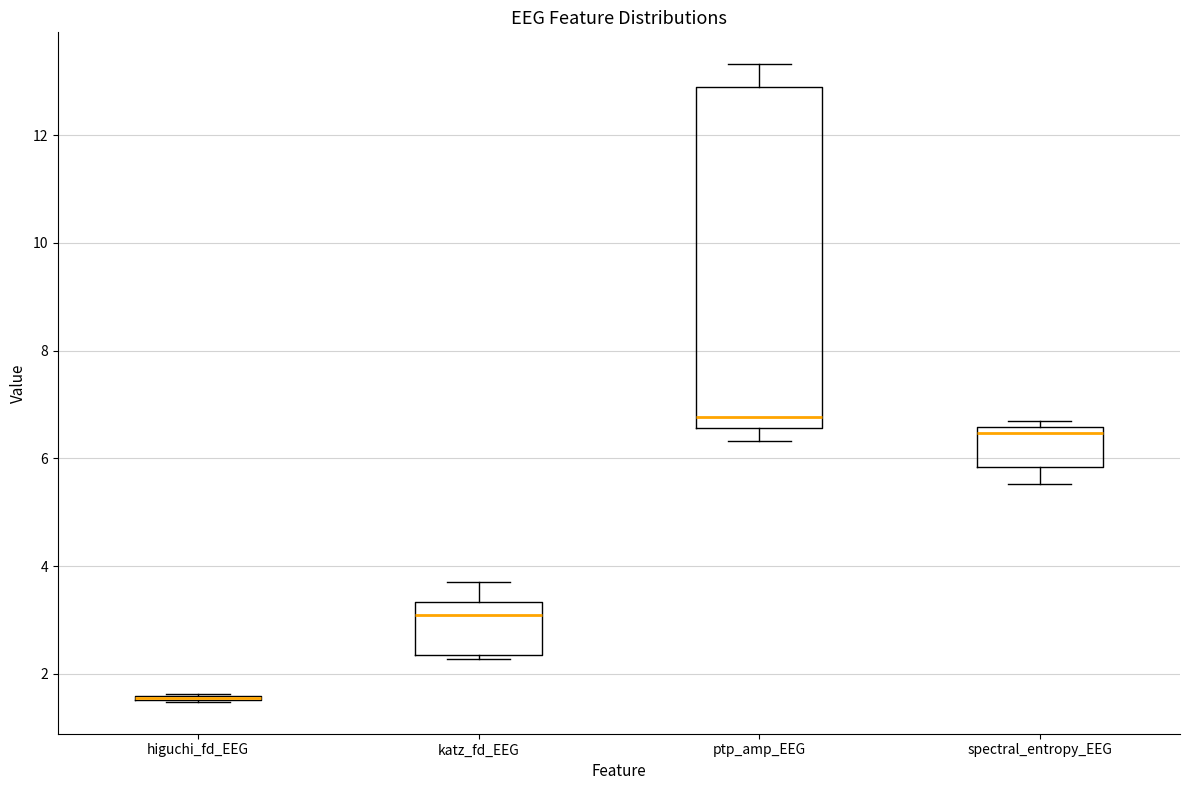

Reading left to right, read every box against the y-axis: the position of its median line, the range the box covers, and the ends of its whiskers. The values are not printed on the chart, so give them approximately, as read against the axis.

higuchi_fd_EEG: box collapsed to a line at 1.6, whiskers 1.4 to 1.6
katz_fd_EEG: median 3.0, box 2.4 to 3.4, whiskers 2.2 to 3.8
ptp_amp_EEG: median 6.8, box 6.6 to 12.8, whiskers 6.4 to 13.4
spectral_entropy_EEG: median 6.4, box 5.8 to 6.6, whiskers 5.6 to 6.6 (just above the box's upper edge)